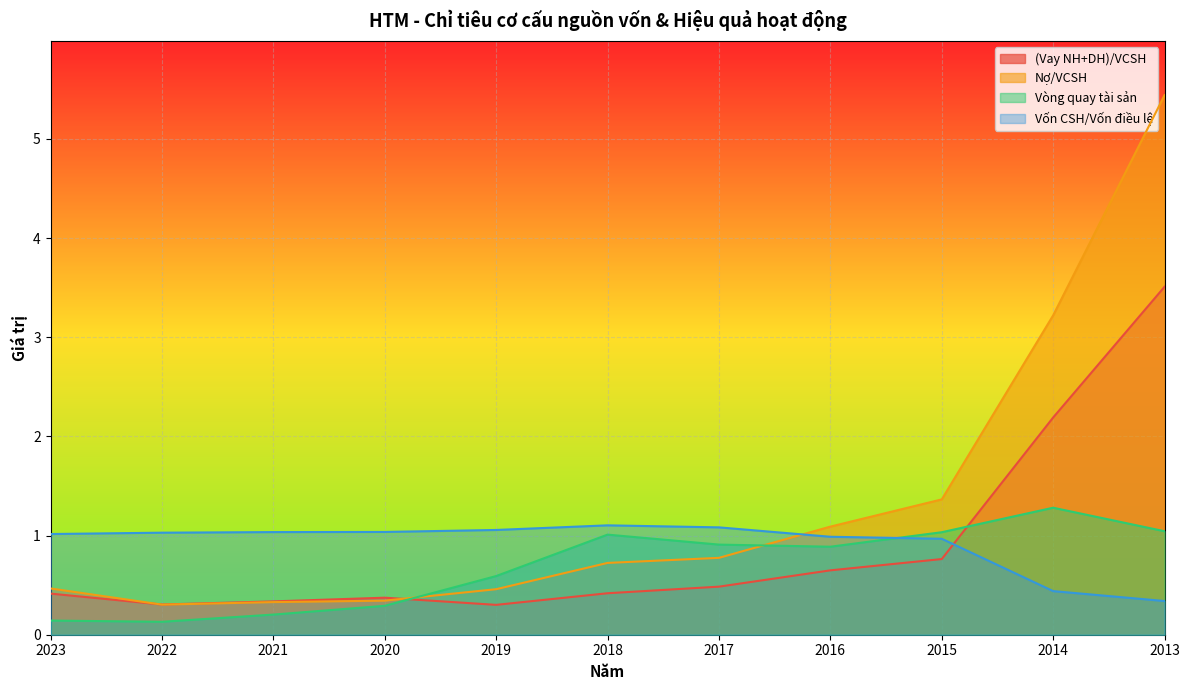

List the labels in order of Nợ/VCSH value, smallest first.

2022, 2021, 2020, 2019, 2023, 2018, 2017, 2016, 2015, 2014, 2013